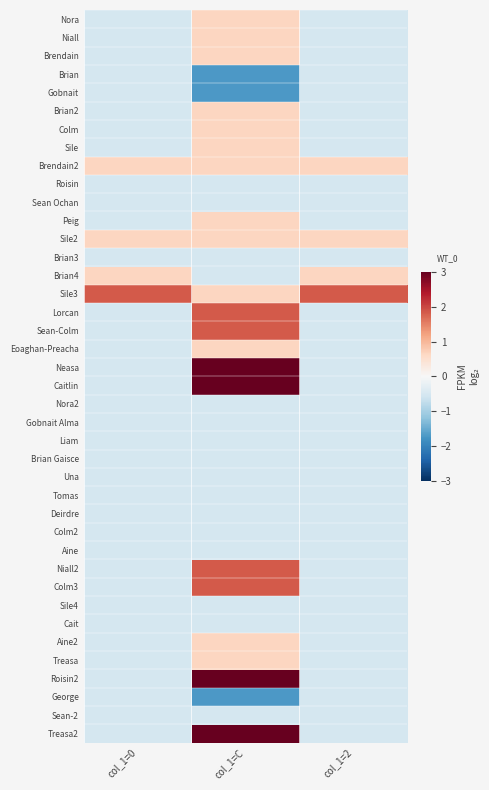

Which series has the widest spread of values?

Roisin2